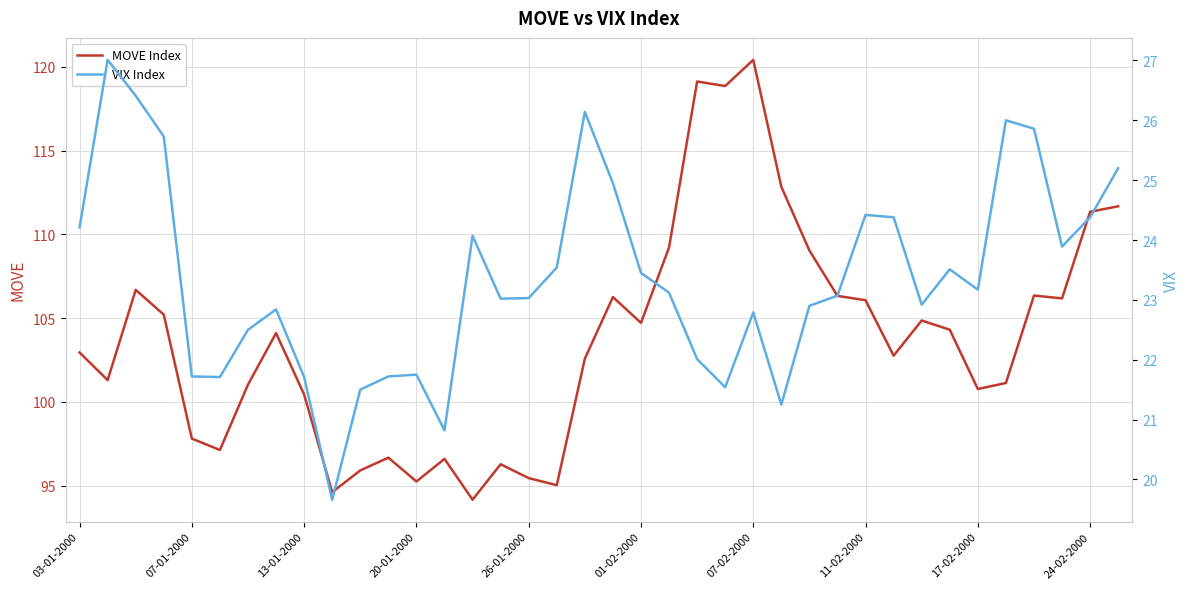

At how many categories does at least one series exceed 49?

38